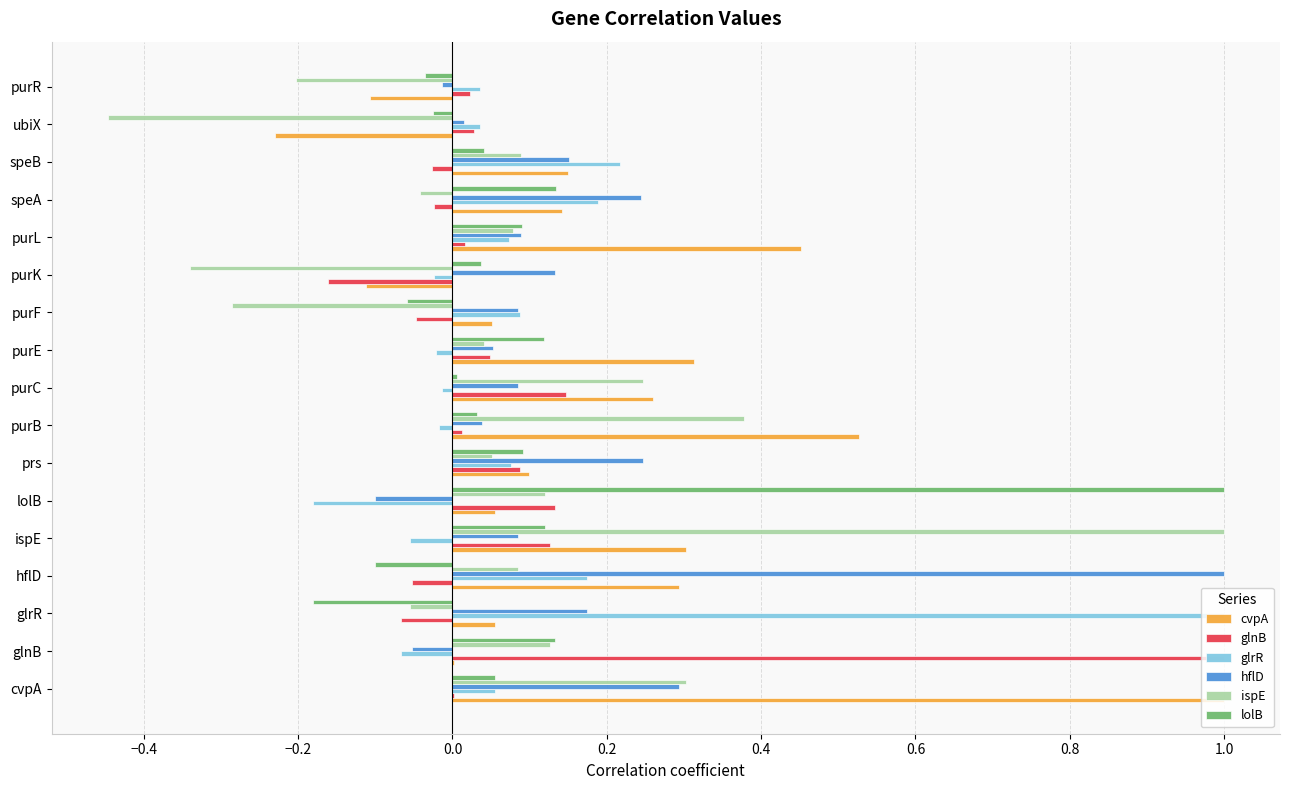

What are all the series names shown in the legend?

cvpA, glnB, glrR, hflD, ispE, lolB